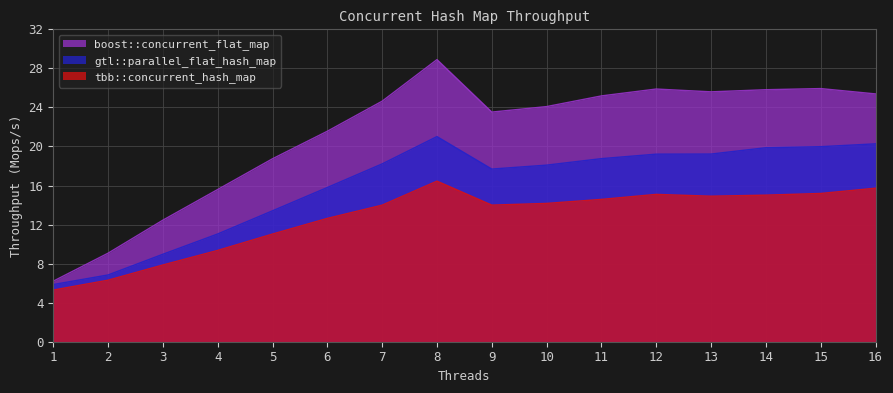

What is the sum of all gtl::parallel_flat_hash_map values?

254.2